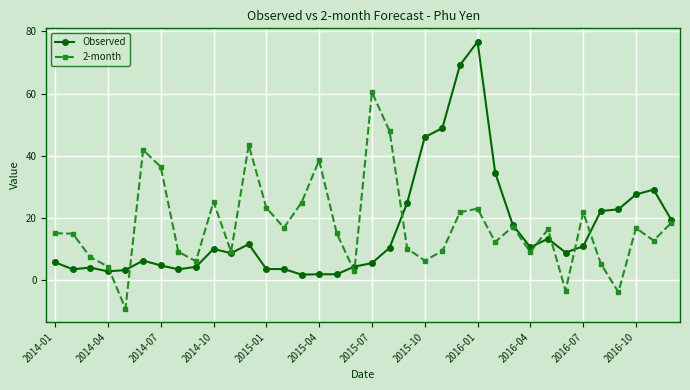

At how many categories does at least one series exceed 32?

11